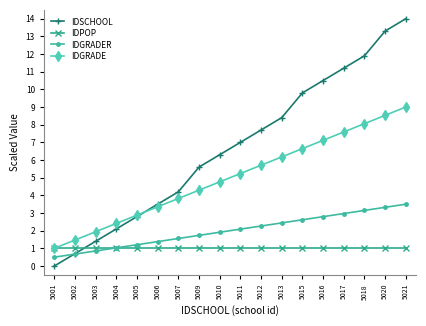

Rank the series by their average value, from lowest to highest.

IDPOP, IDGRADER, IDGRADE, IDSCHOOL